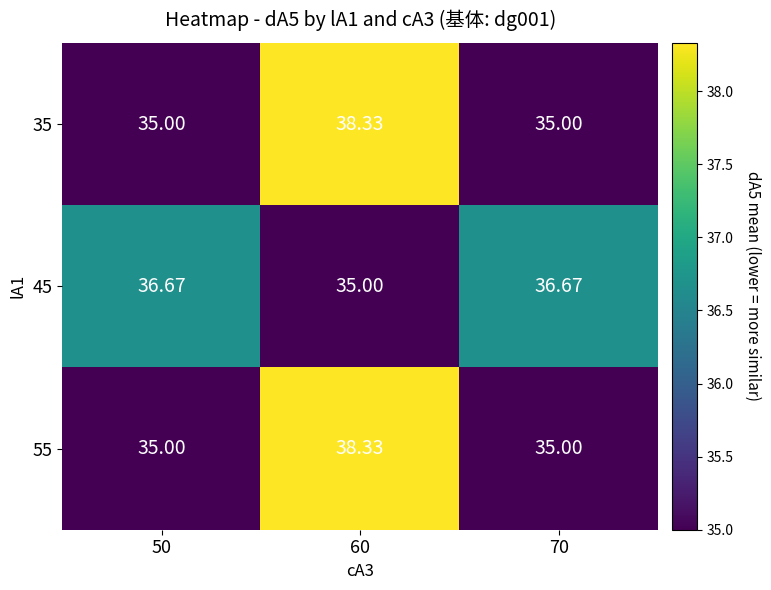

At how many categories does at least one series exceed 36?

3